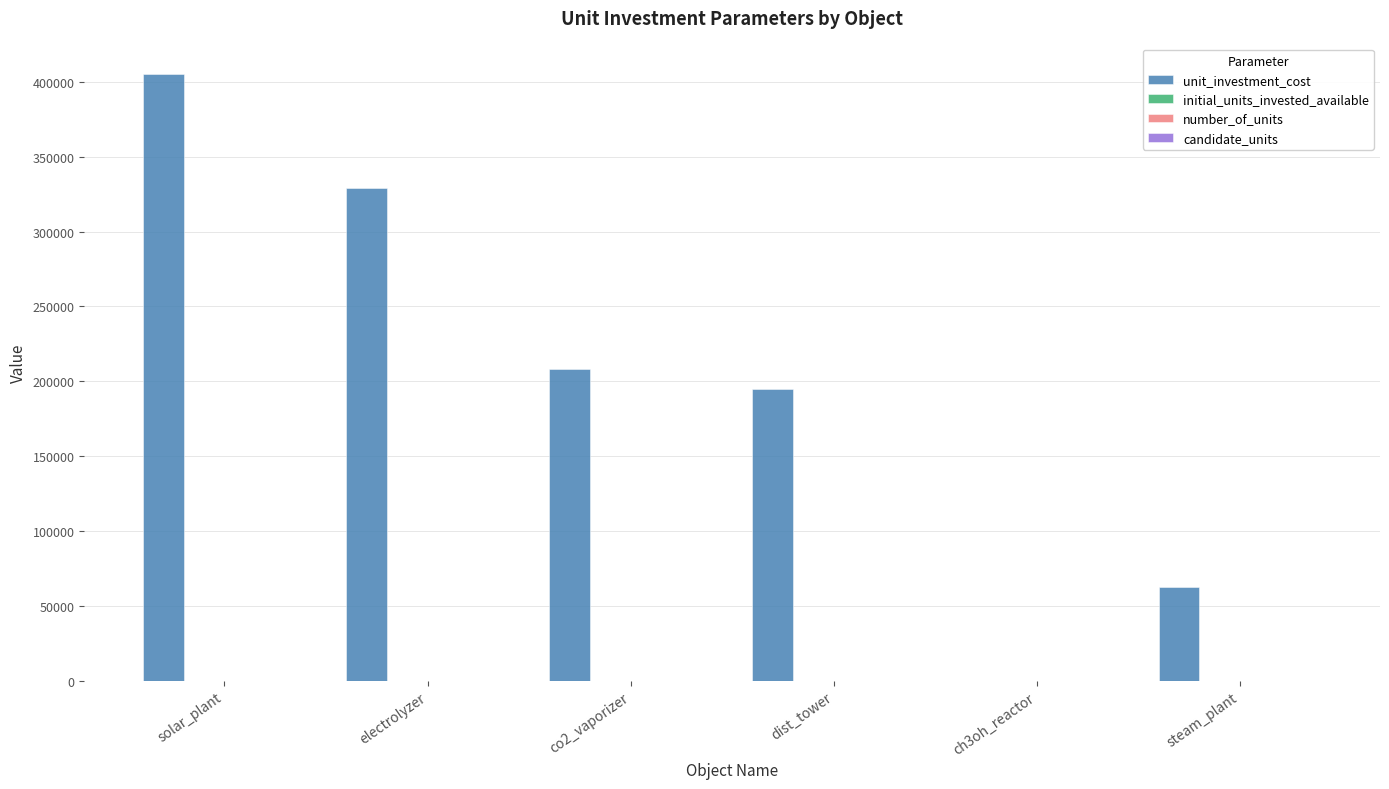

Which category has the highest value across all series?

solar_plant